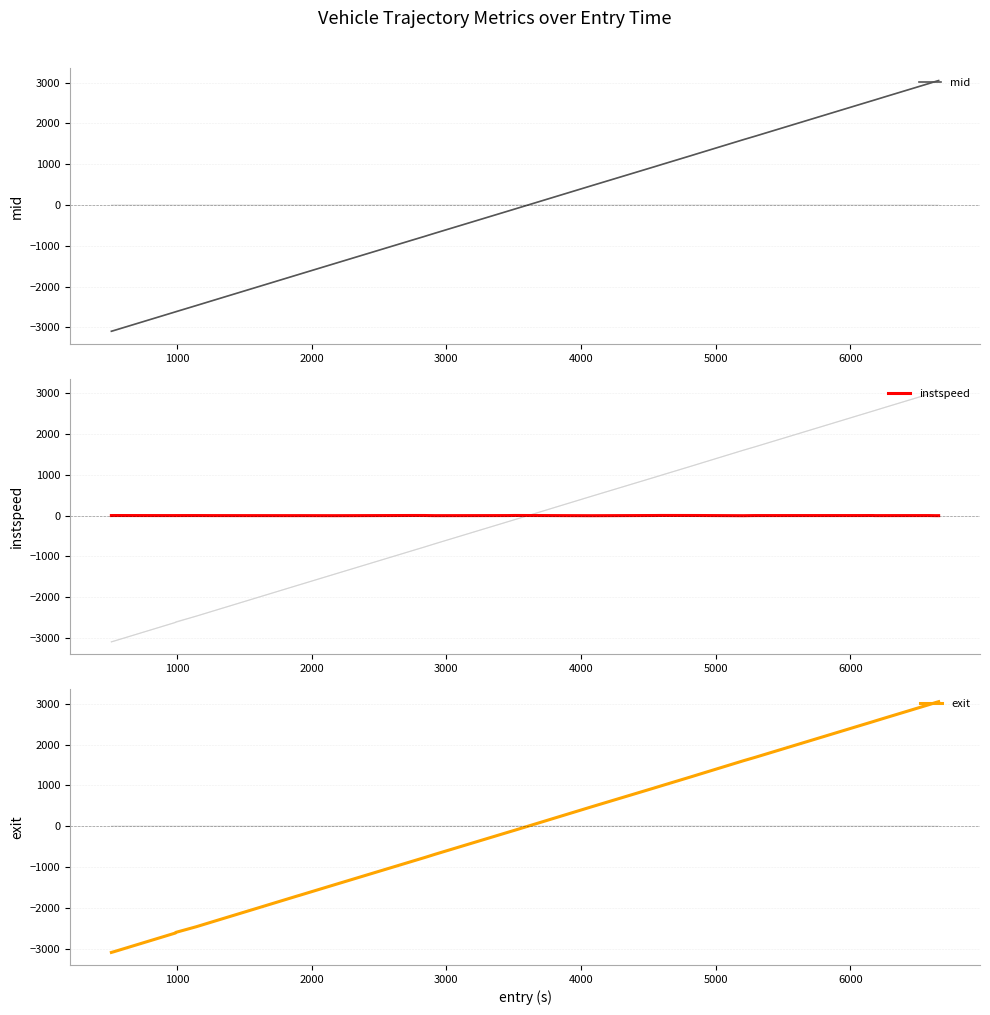

At how many categories does at least one series exceed -344?

34